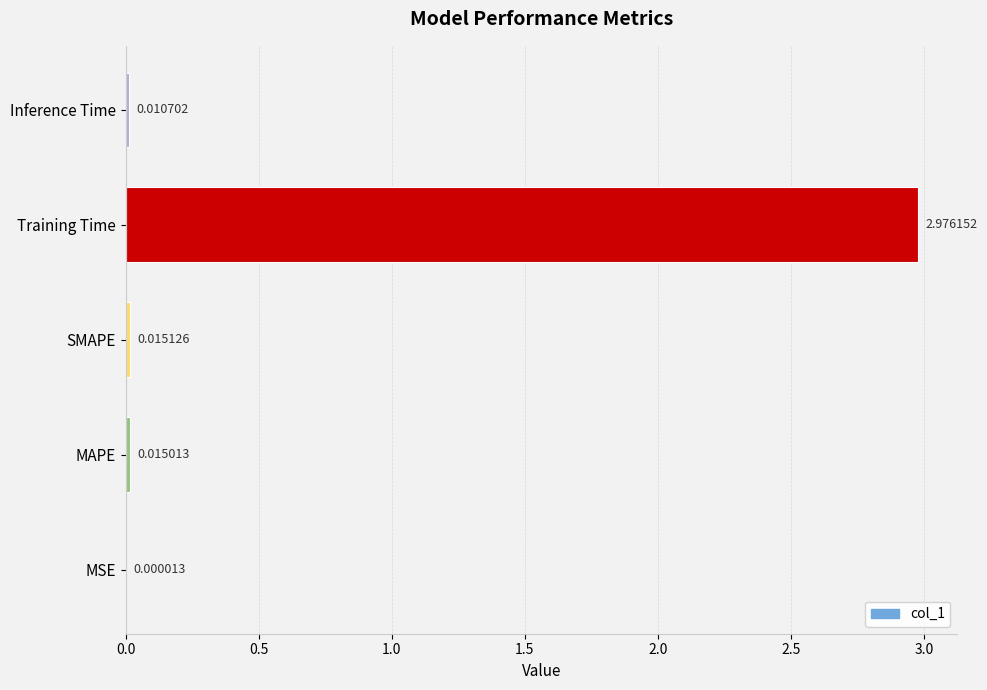

At which label is the value closest to 1?

SMAPE